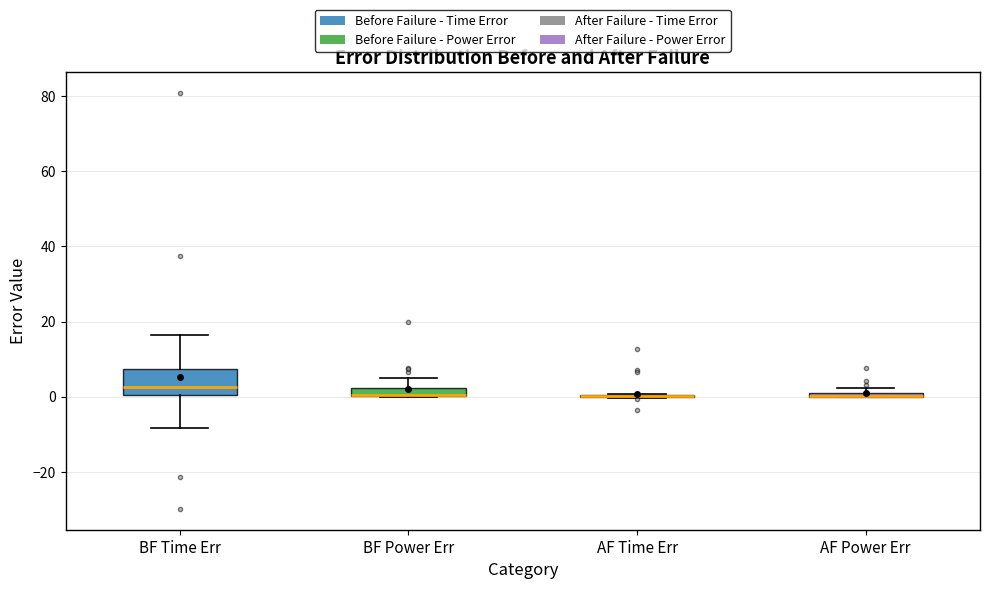

Comparing the boxes themselves (not the whiskers), which one is the tallest?

BF Time Err